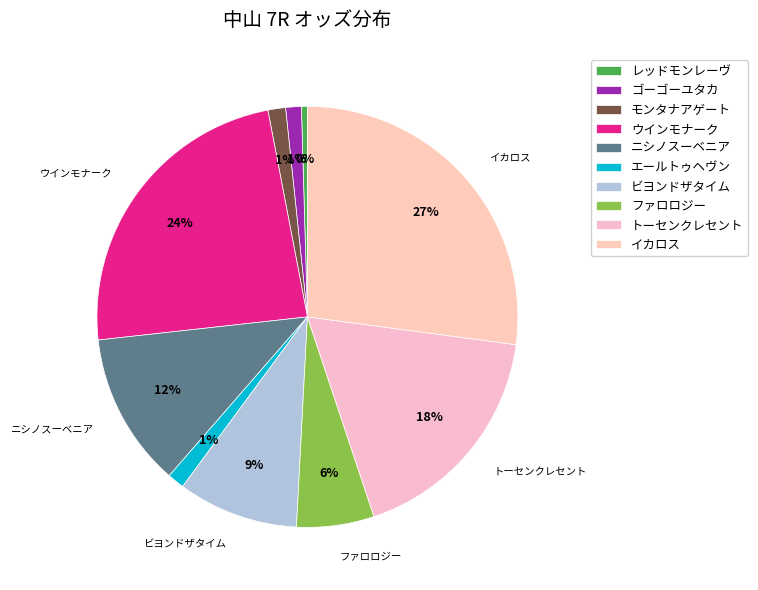

Is it true that レッドモンレーヴ is 0% of the pie?

True